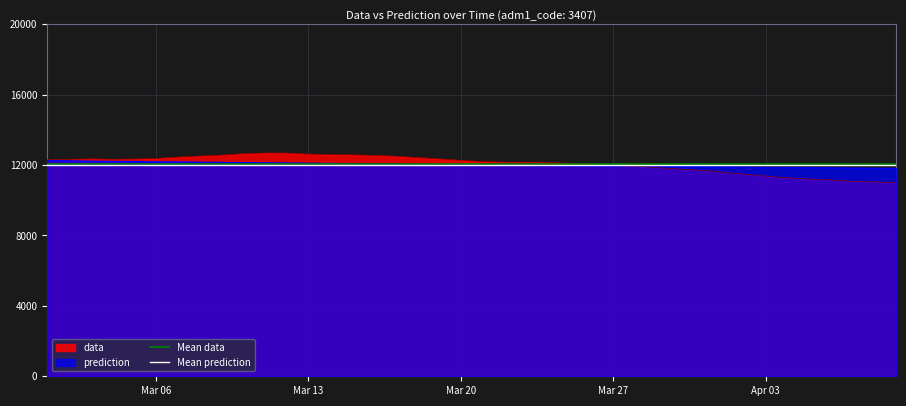

What is the minimum value for prediction?

11810.8